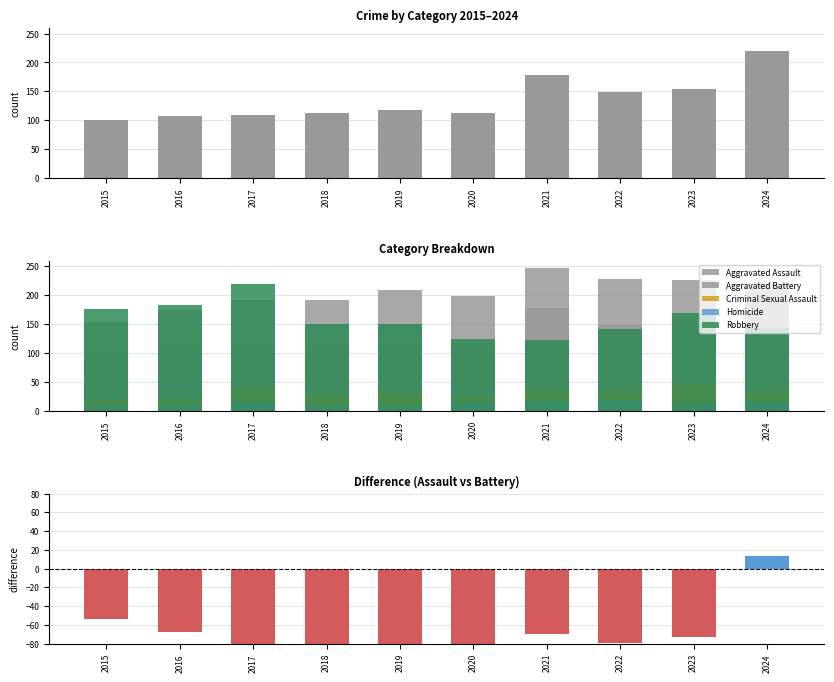

Which has a higher value, 2024 or 2018?

2024